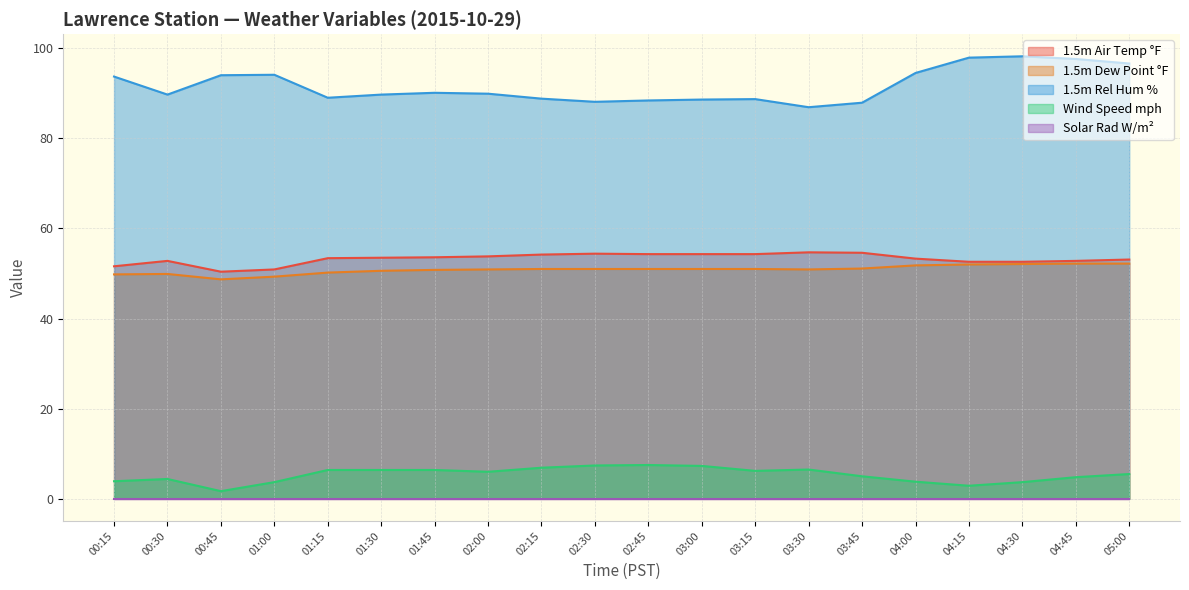

How many data points in 1.5m Rel Hum % are less than 89?

7